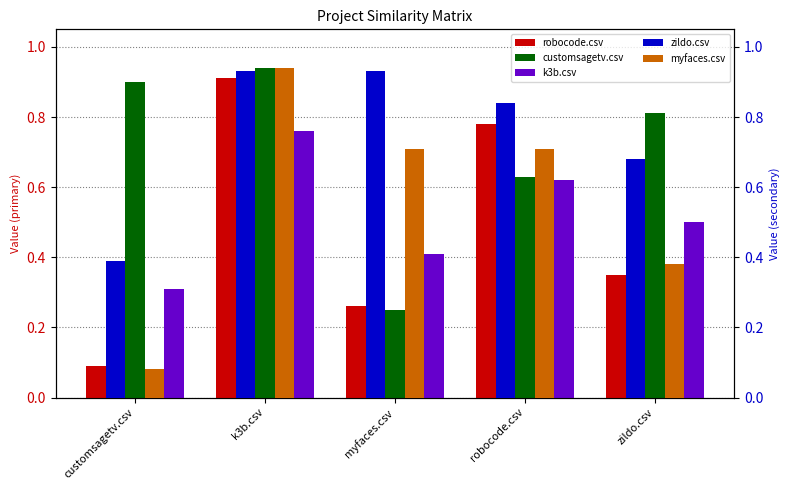

What are all the series names shown in the legend?

robocode.csv, customsagetv.csv, k3b.csv, zildo.csv, myfaces.csv